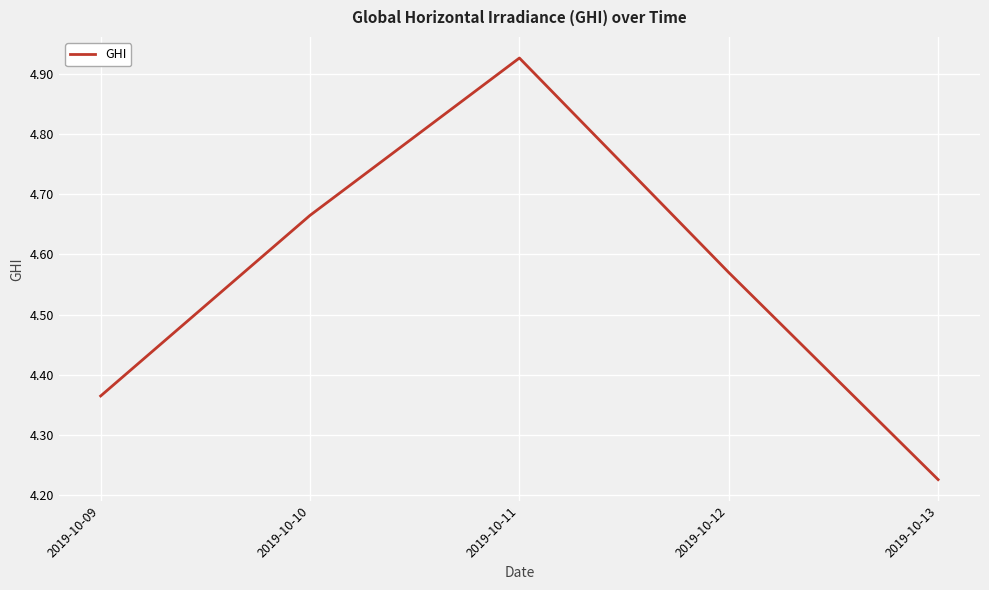

List the labels in order of value, smallest first.

2019-10-13, 2019-10-09, 2019-10-12, 2019-10-10, 2019-10-11